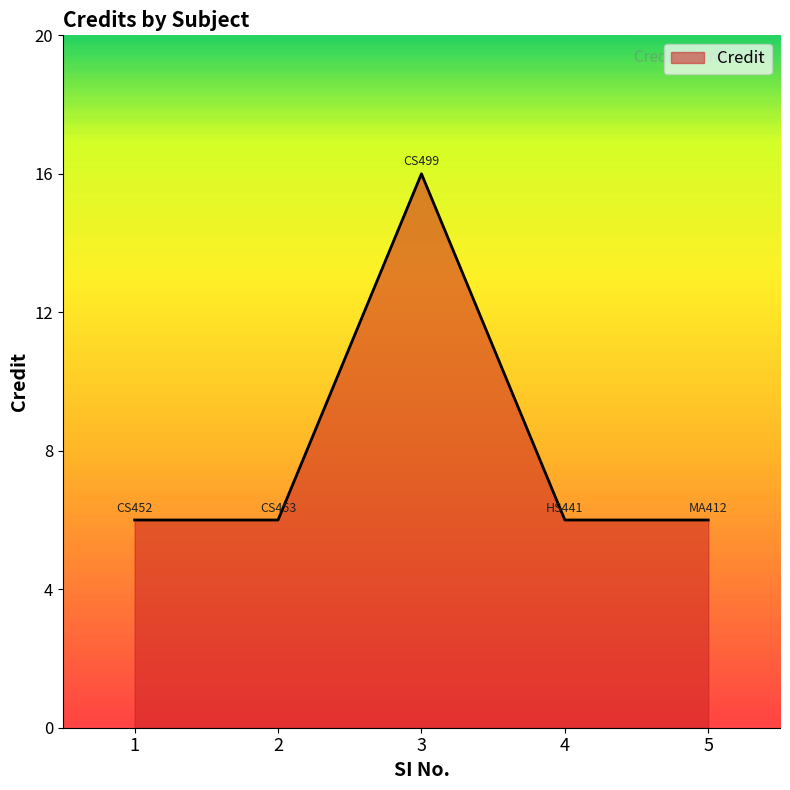

Does the chart display data point markers on the line(s)?

No